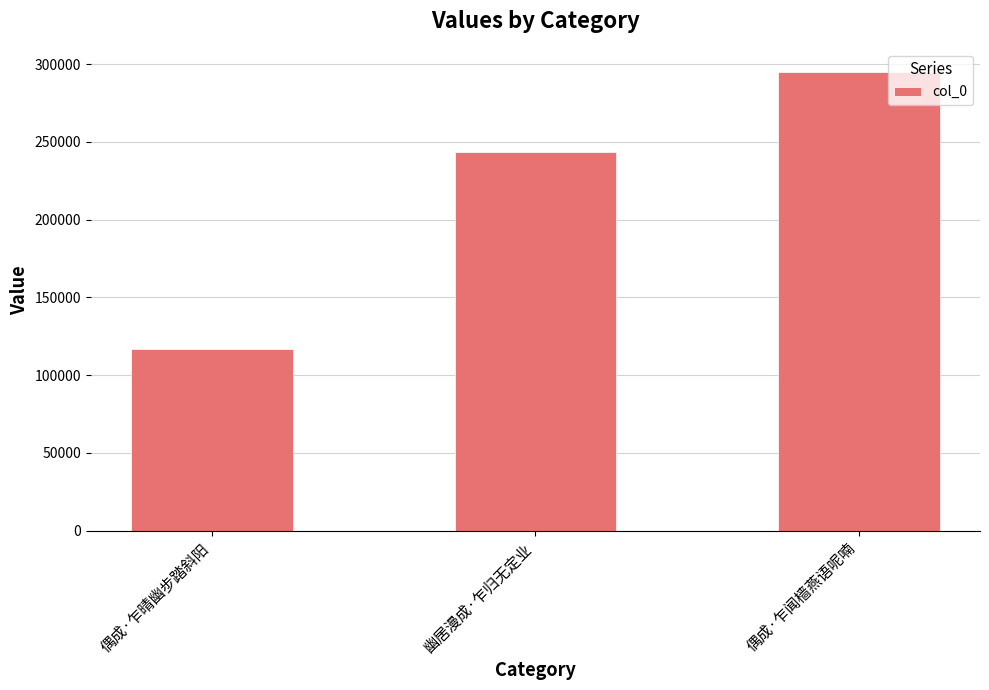

What is the change in value from 偶成·乍晴幽步踏斜阳 to 偶成·乍闻樯燕语呢喃?

+178247